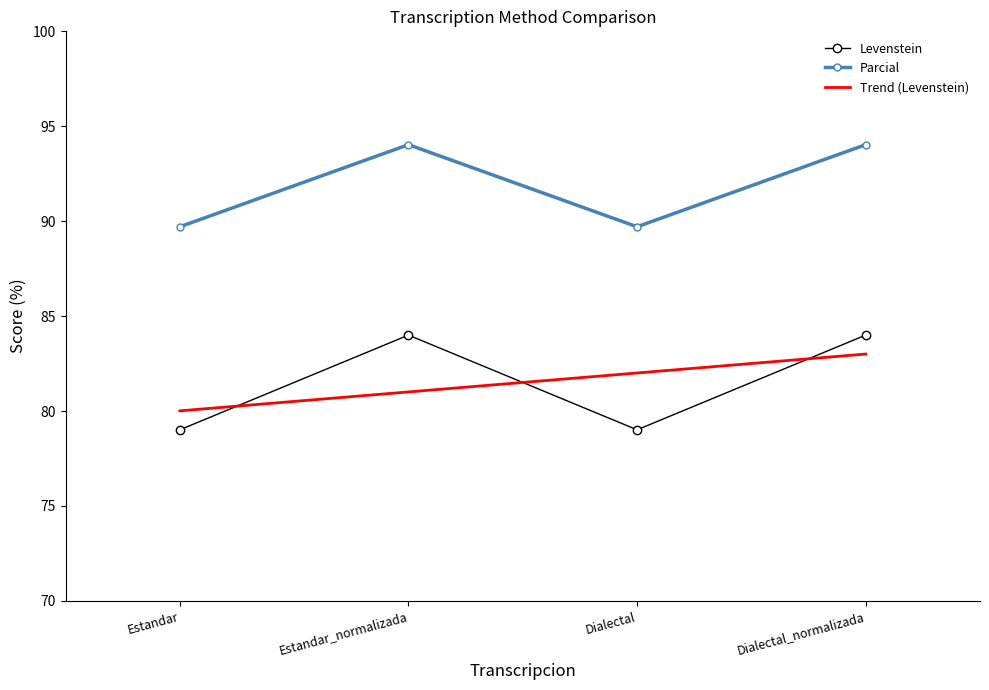

At which category is the sum across all series the highest?

Dialectal_normalizada